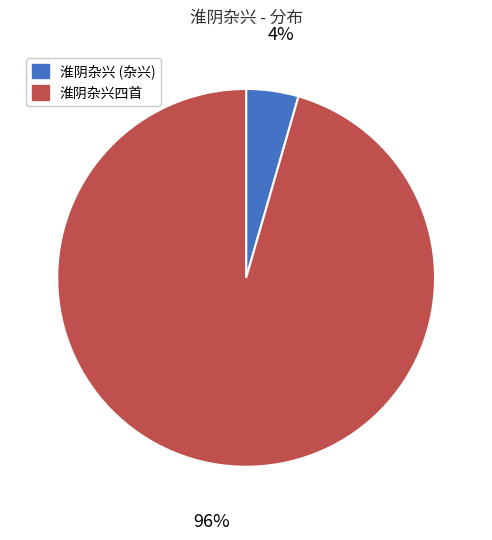

To the nearest percent, what is the average slice percentage?

50%